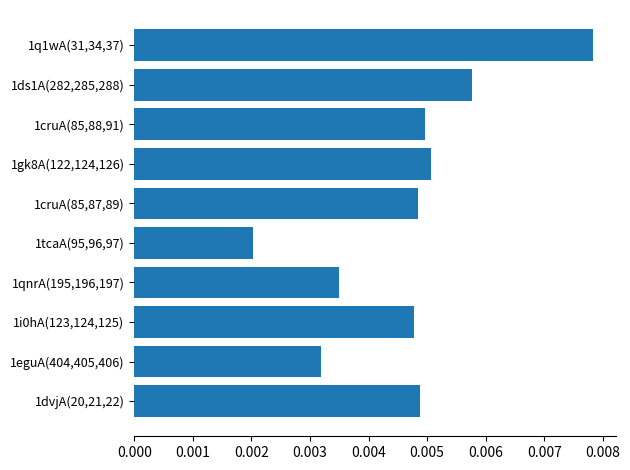

Which has a higher value, 1i0hA(123,124,125) or 1q1wA(31,34,37)?

1q1wA(31,34,37)